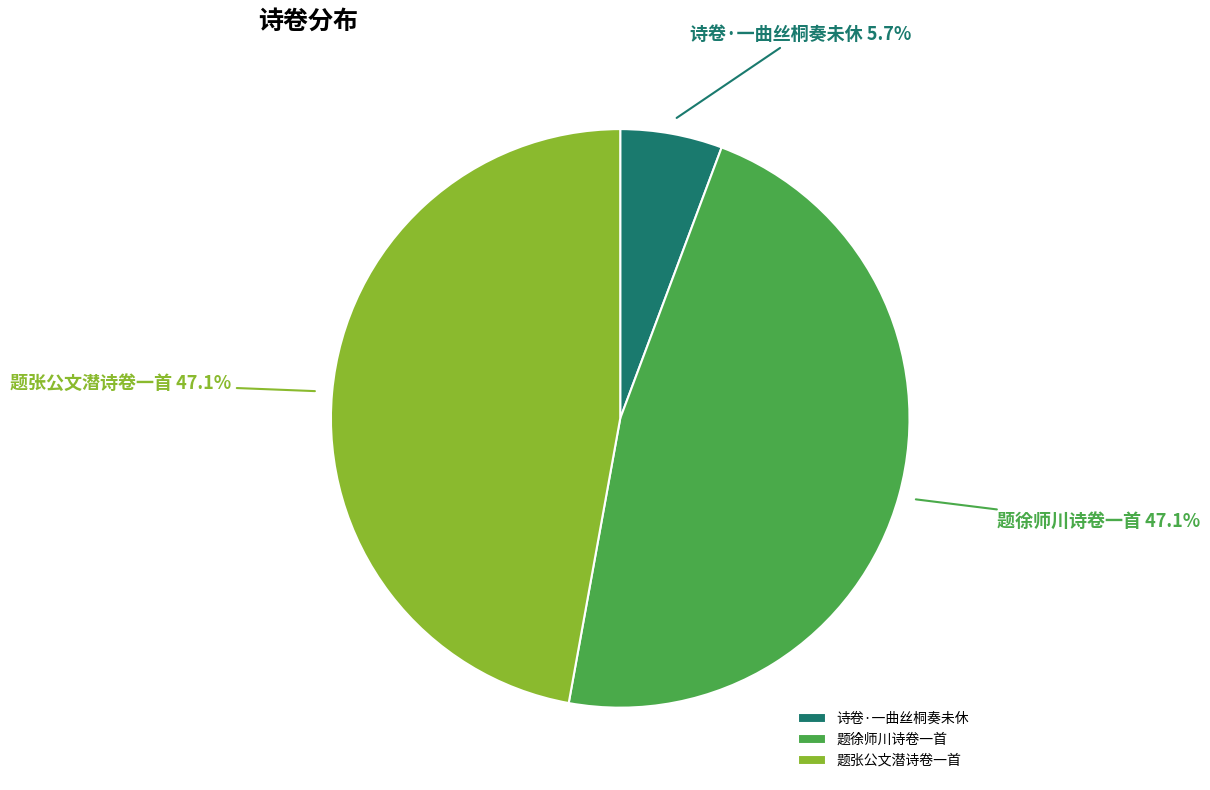

Is there a majority slice in this chart?

No